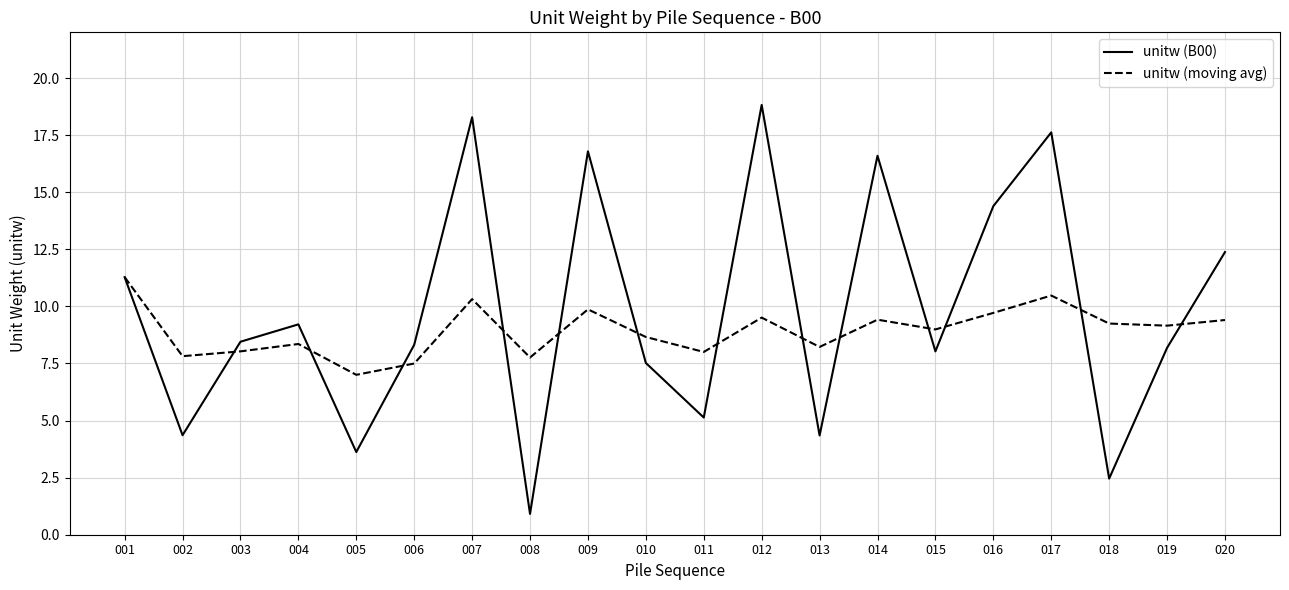

What is the difference between the highest and lowest values at 007?

8.0